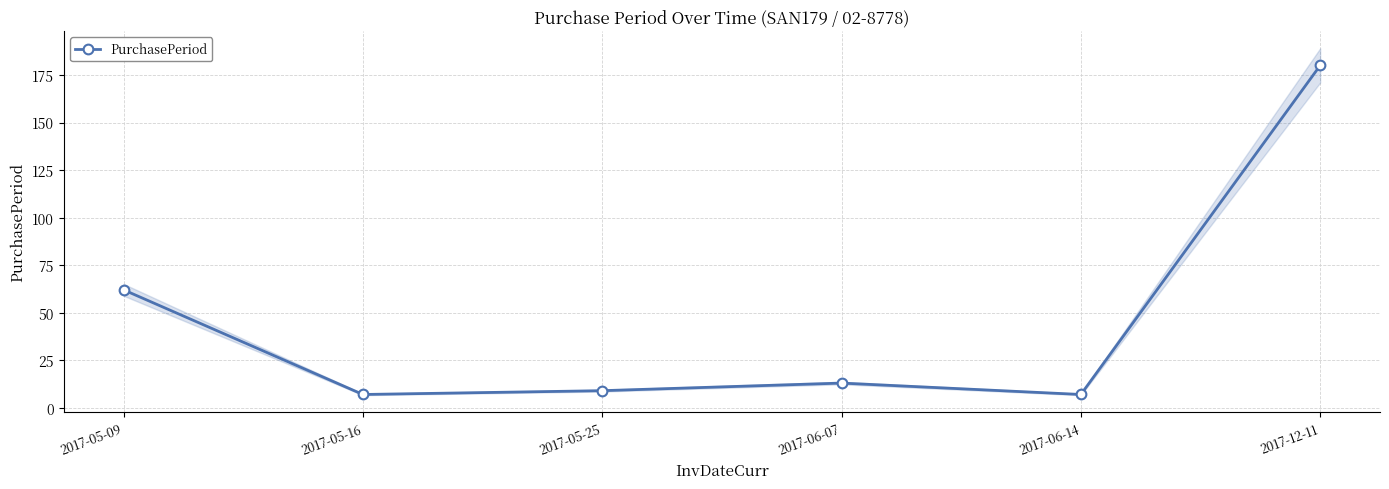

Reading left to right, extract all data points from this chart.

2017-05-09=62	2017-05-16=7	2017-05-25=9	2017-06-07=13	2017-06-14=7	2017-12-11=180